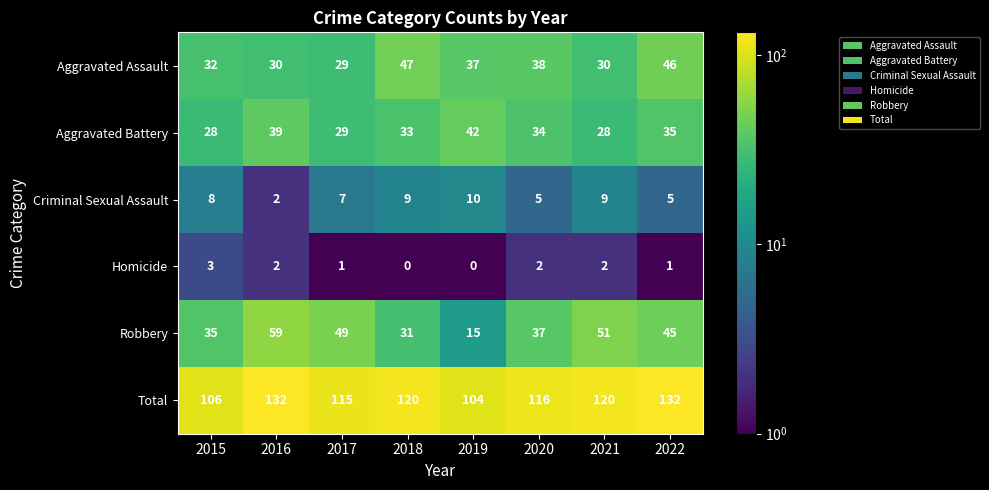

Count the Homicide values in the range 1 to 2.

5